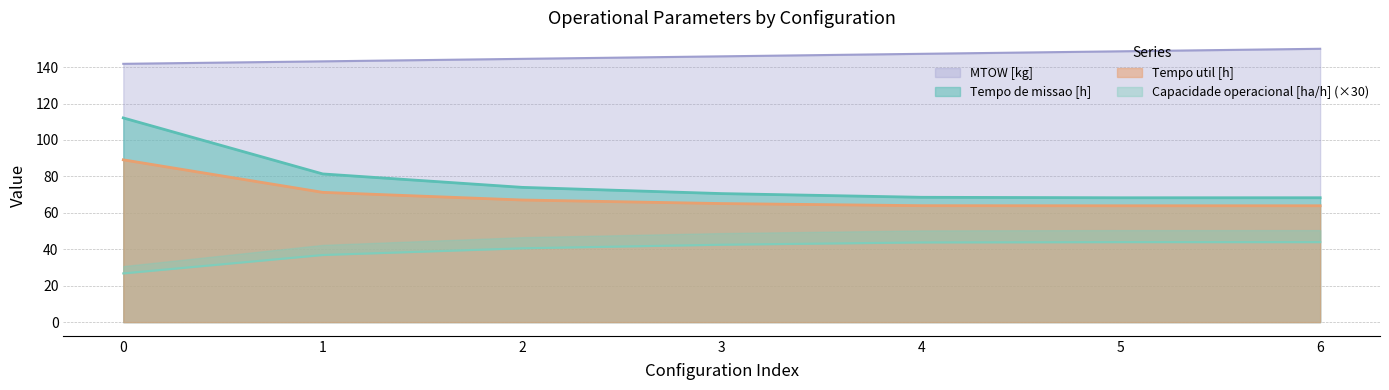

What is the spread (max minus min) of values at 1?

106.3